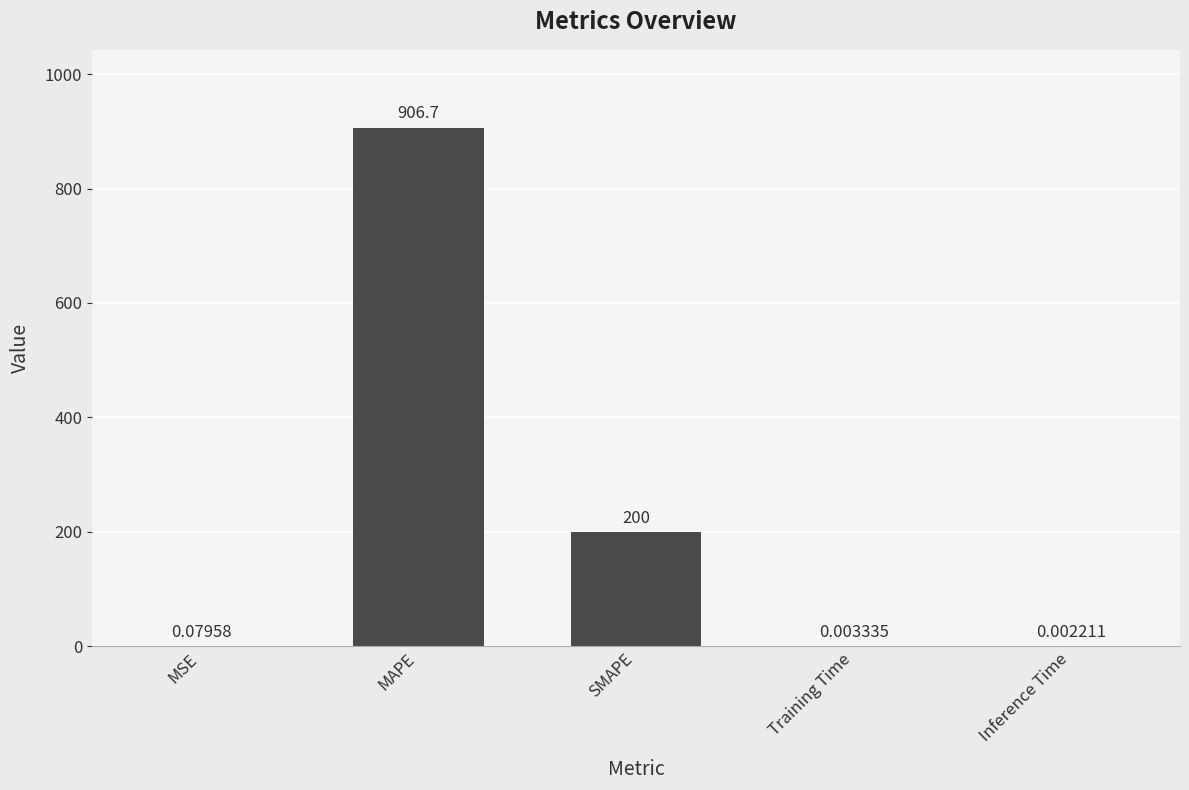

What is the change in value from MSE to Training Time?

-0.1